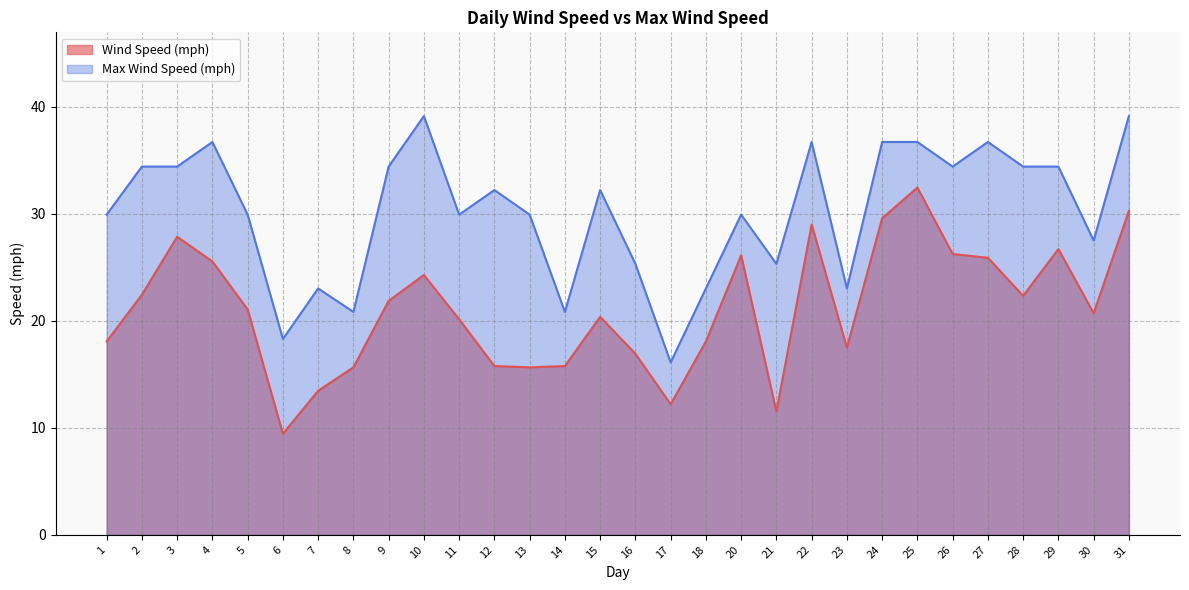

At which label does Max Wind Speed (mph) first exceed 32?

2